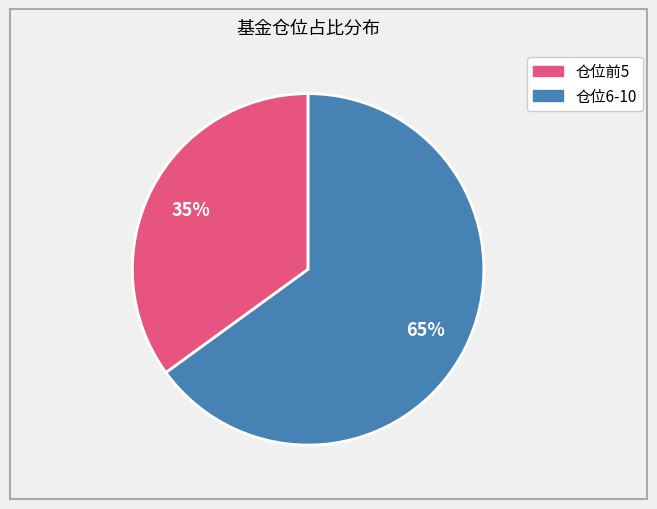

Does any single category account for the majority?

Yes